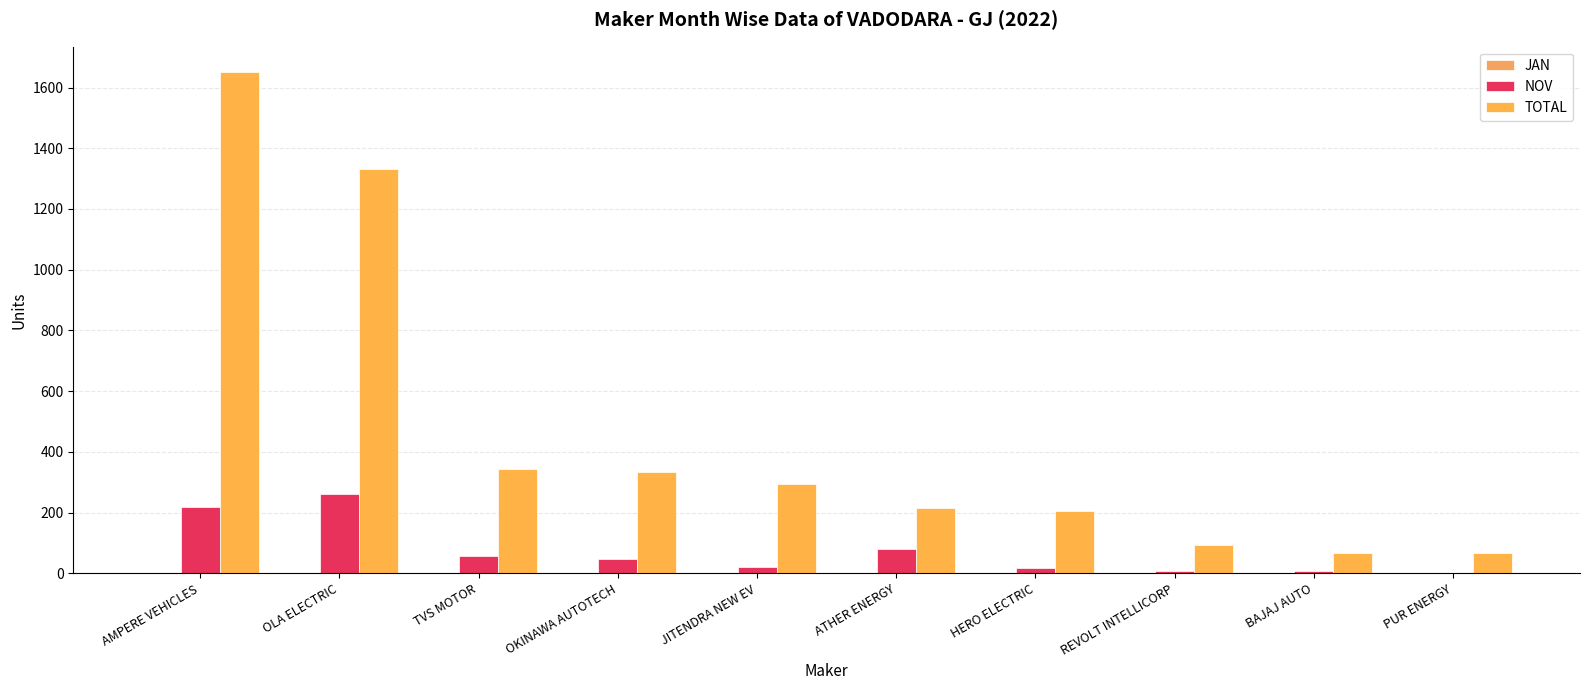

Reading right to left, what are all the values shown in this chart?

JAN: PUR ENERGY=0	BAJAJ AUTO=0	REVOLT INTELLICORP=0	HERO ELECTRIC=0	ATHER ENERGY=0	JITENDRA NEW EV=1	OKINAWA AUTOTECH=0	TVS MOTOR=0	OLA ELECTRIC=1	AMPERE VEHICLES=1
NOV: PUR ENERGY=2	BAJAJ AUTO=9	REVOLT INTELLICORP=7	HERO ELECTRIC=17	ATHER ENERGY=81	JITENDRA NEW EV=22	OKINAWA AUTOTECH=48	TVS MOTOR=57	OLA ELECTRIC=262	AMPERE VEHICLES=217
TOTAL: PUR ENERGY=67	BAJAJ AUTO=67	REVOLT INTELLICORP=93	HERO ELECTRIC=206	ATHER ENERGY=214	JITENDRA NEW EV=293	OKINAWA AUTOTECH=332	TVS MOTOR=344	OLA ELECTRIC=1331	AMPERE VEHICLES=1652